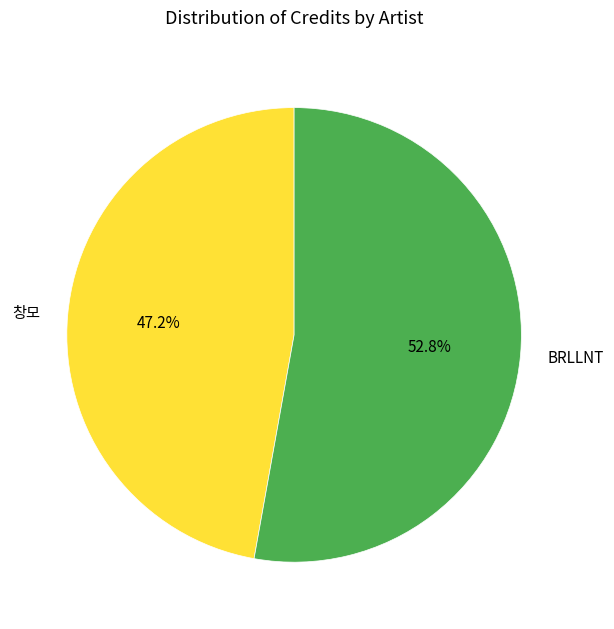

Does any single category account for the majority?

Yes